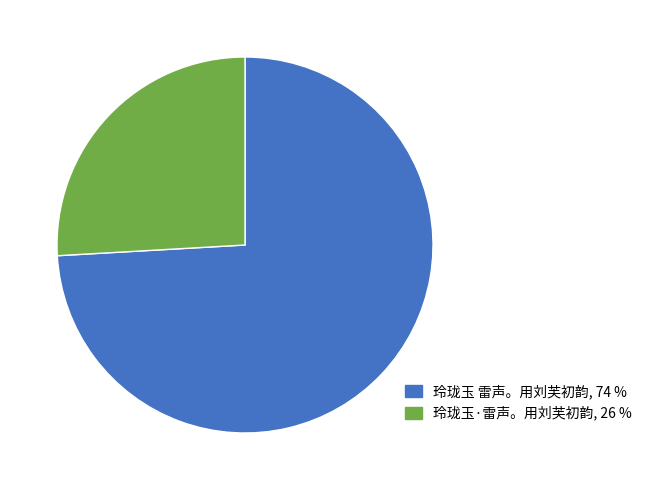

True or false: 玲珑玉·雷声。用刘芙初韵 accounts for 26% of the total.

True